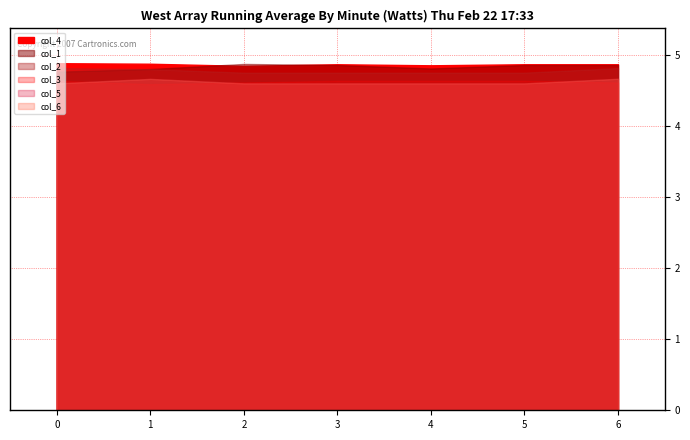

Rank the series at 0 from lowest to highest value.

col_5, col_6, col_3, col_1, col_2, col_4